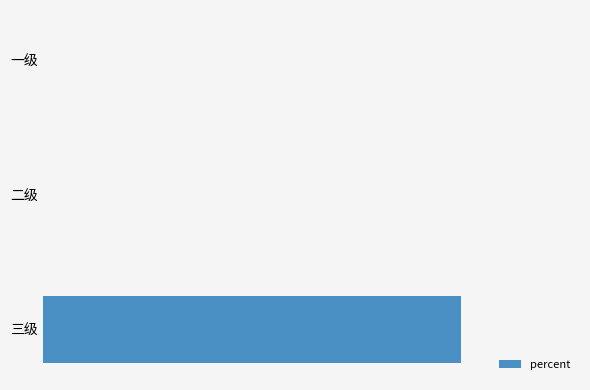

Are the bars horizontal?

Yes